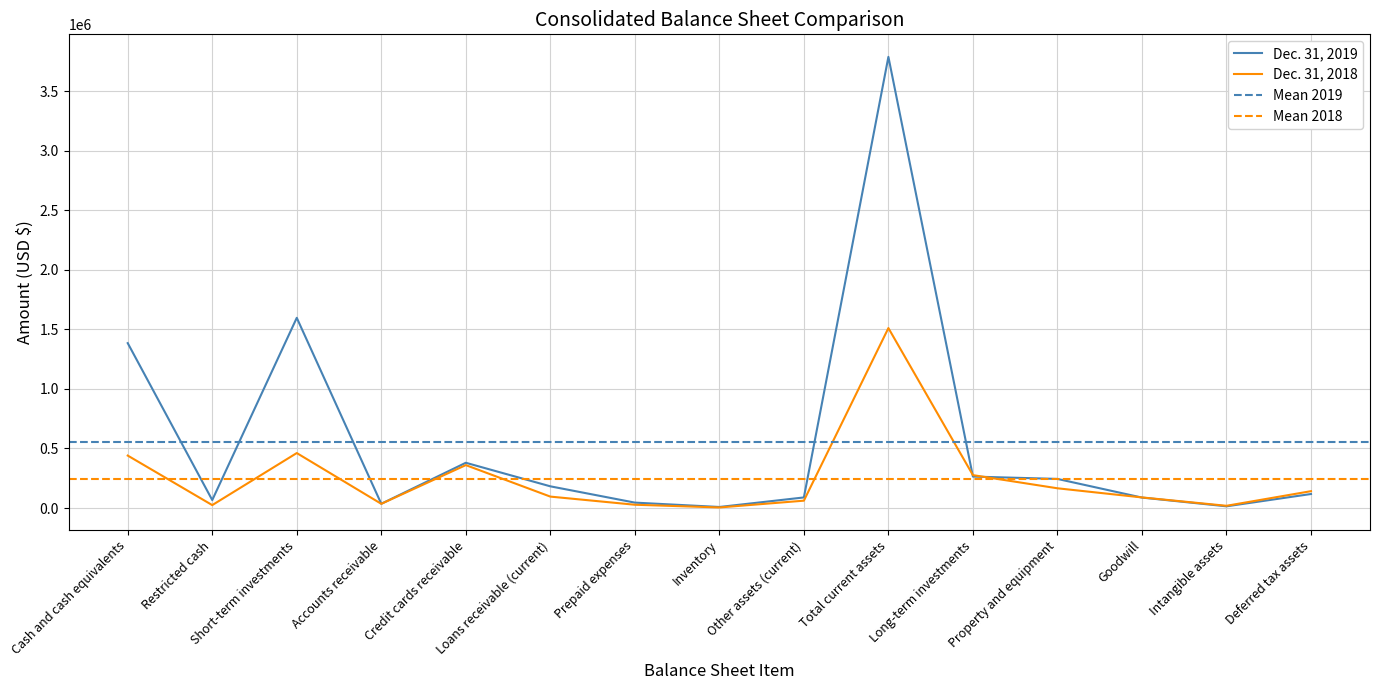

Between Long-term investments and Loans receivable (current), which is larger?

Long-term investments